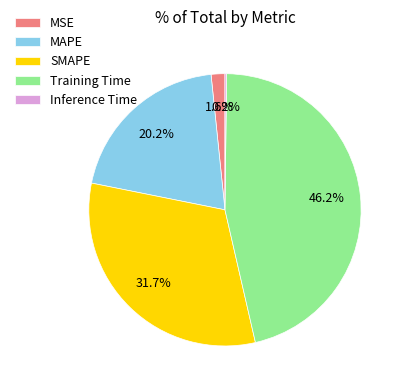

Which category has the biggest portion of the pie?

Training Time